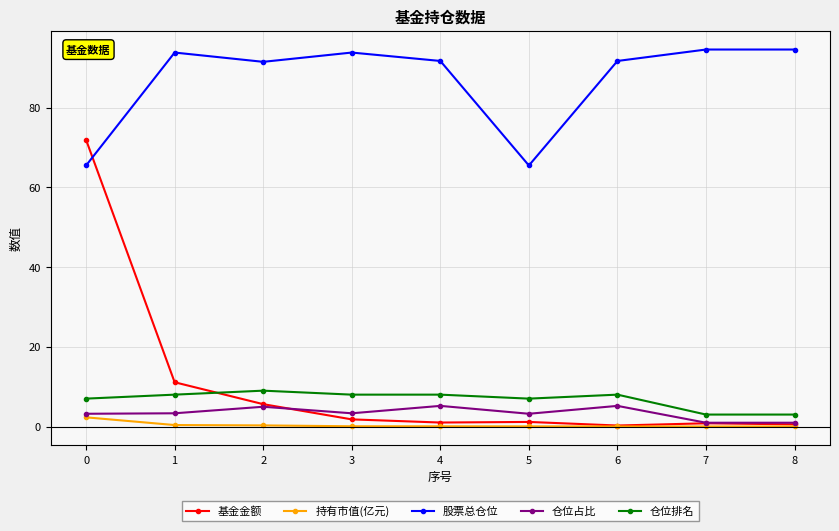

Is the value of 股票总仓位 at 5 greater than the value of 仓位排名 at 6?

Yes